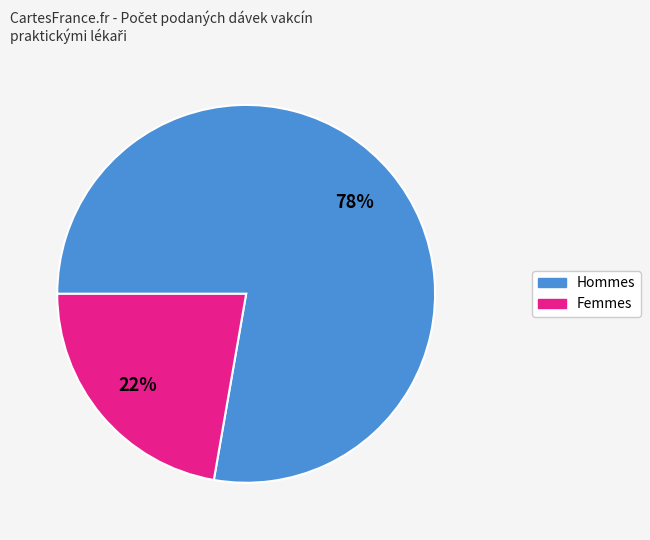

Is there any slice that represents more than half of the pie?

Yes